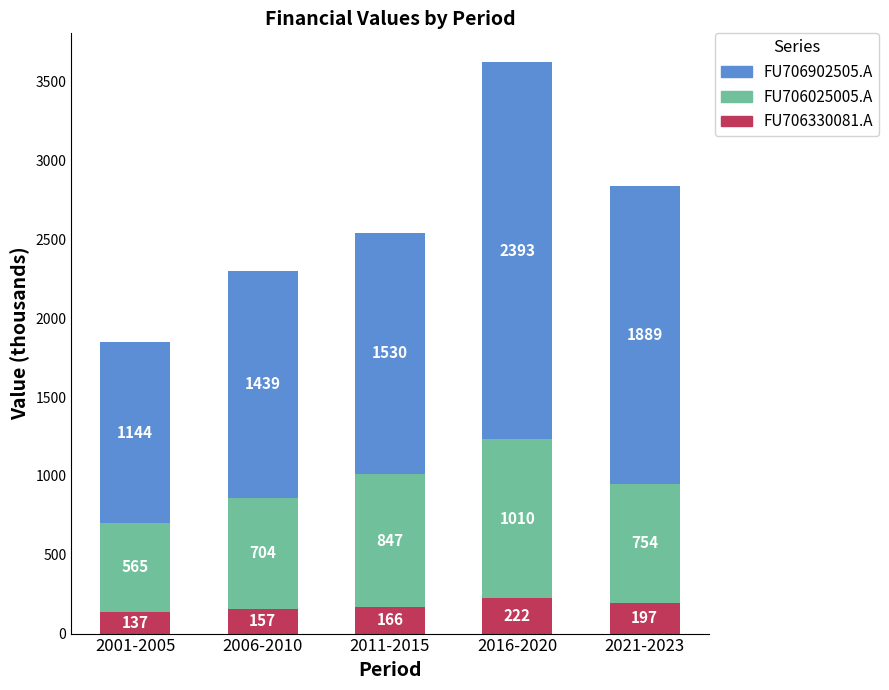

What is the difference between the FU706330081.A values at 2016-2020 and 2011-2015?

56.0